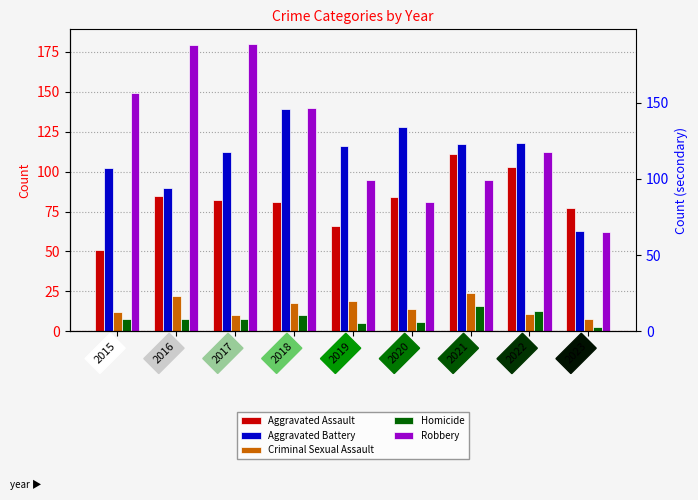

At 2015, list the series in order from largest to smallest.

Robbery, Aggravated Battery, Aggravated Assault, Criminal Sexual Assault, Homicide